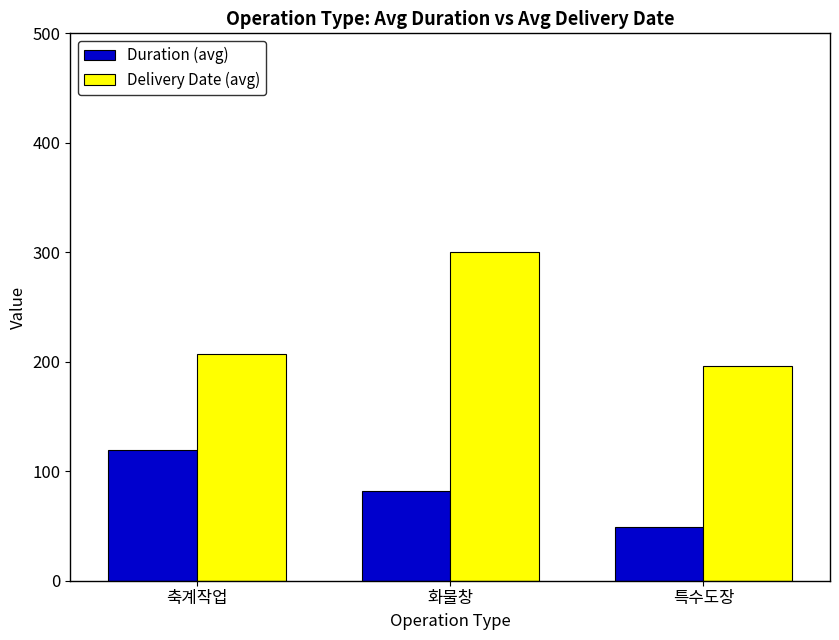

Which series has the widest spread of values?

Delivery Date (avg)